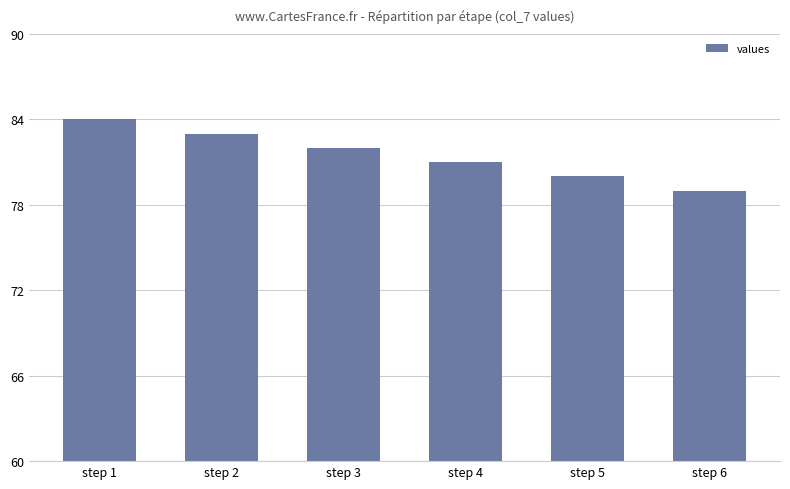

How many bars are there in total?

6